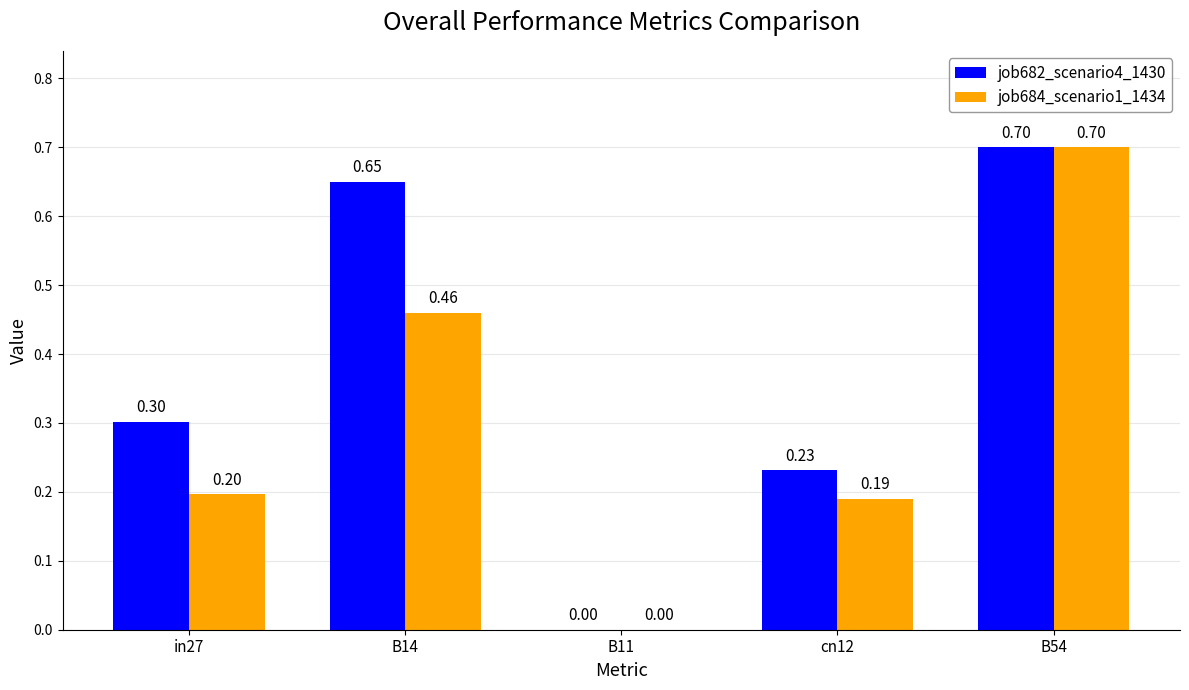

Which category has the highest value across all series?

B54